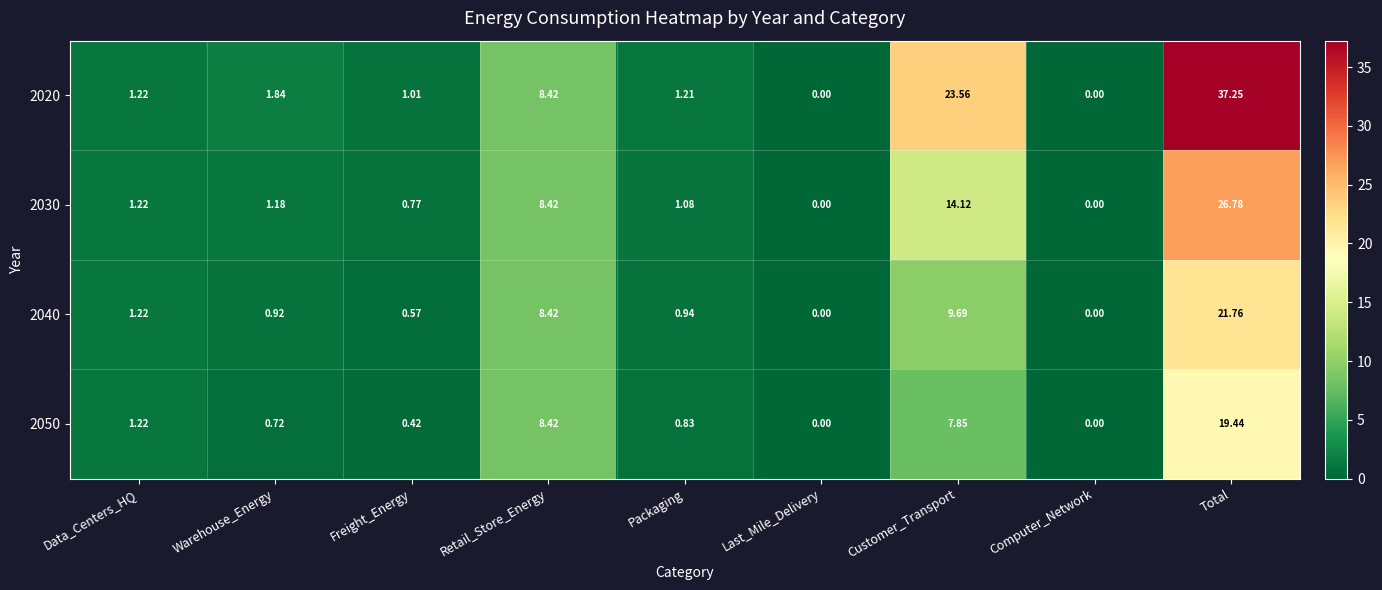

At which label does 2040 reach its peak?

Total